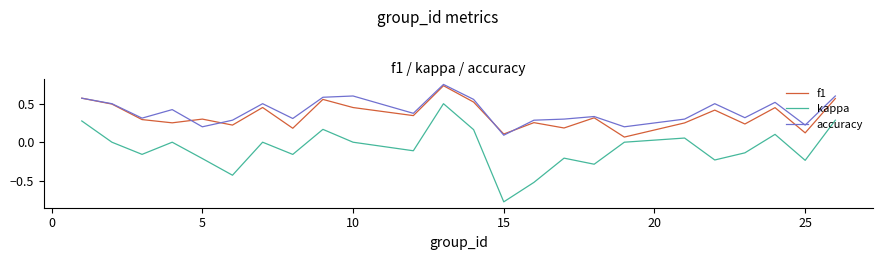

True or false: kappa and accuracy cross at least once.

False